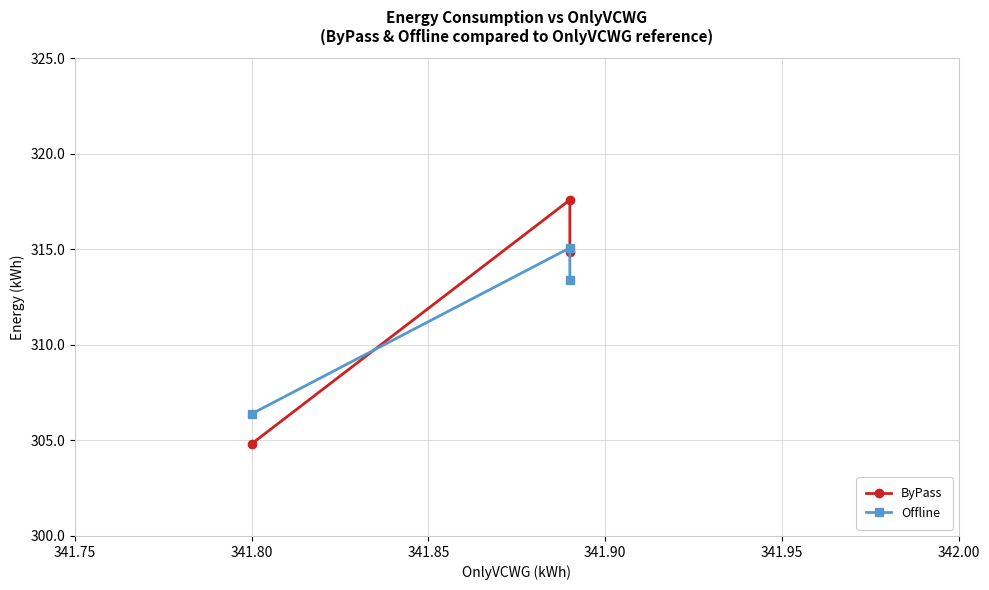

Between 341.75 and 341.80, which series saw the biggest shift?

ByPass